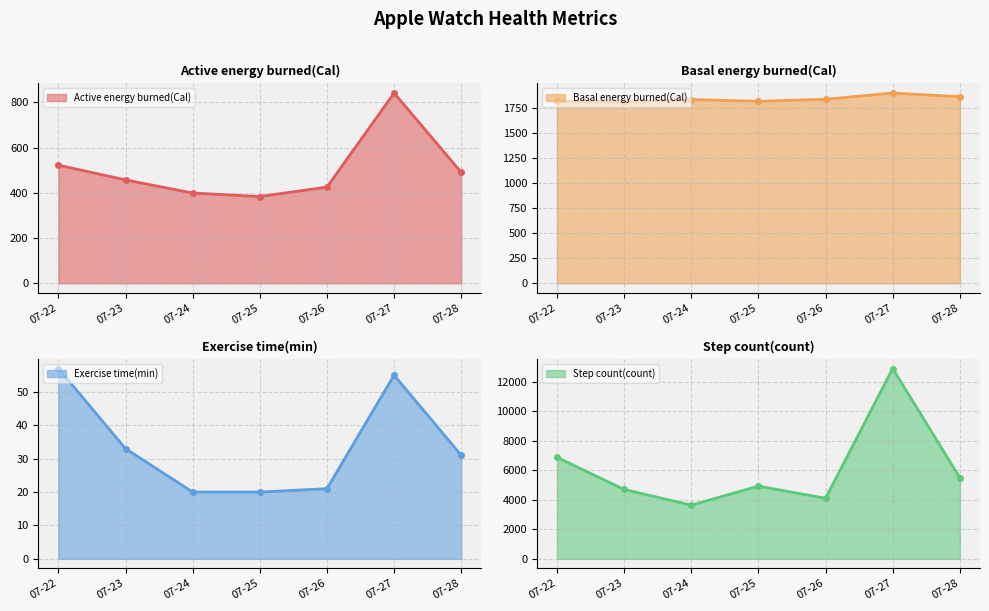

What is the approximate value of Active energy burned(Cal) at 07-28?

490.3